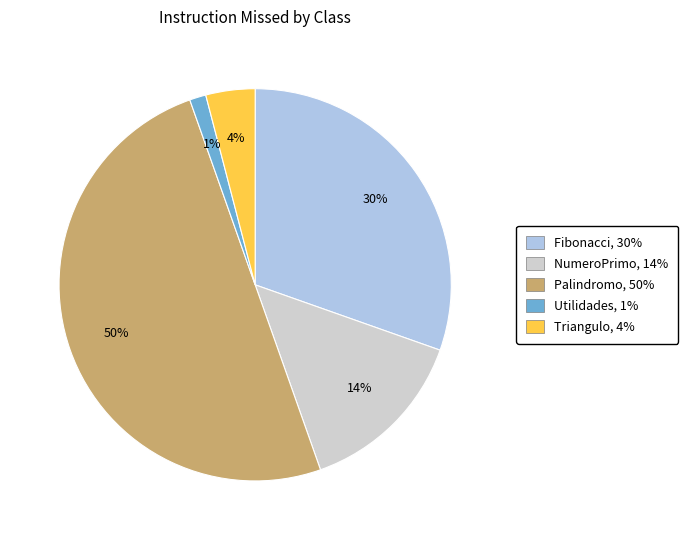

To the nearest percent, what is the average slice percentage?

20%